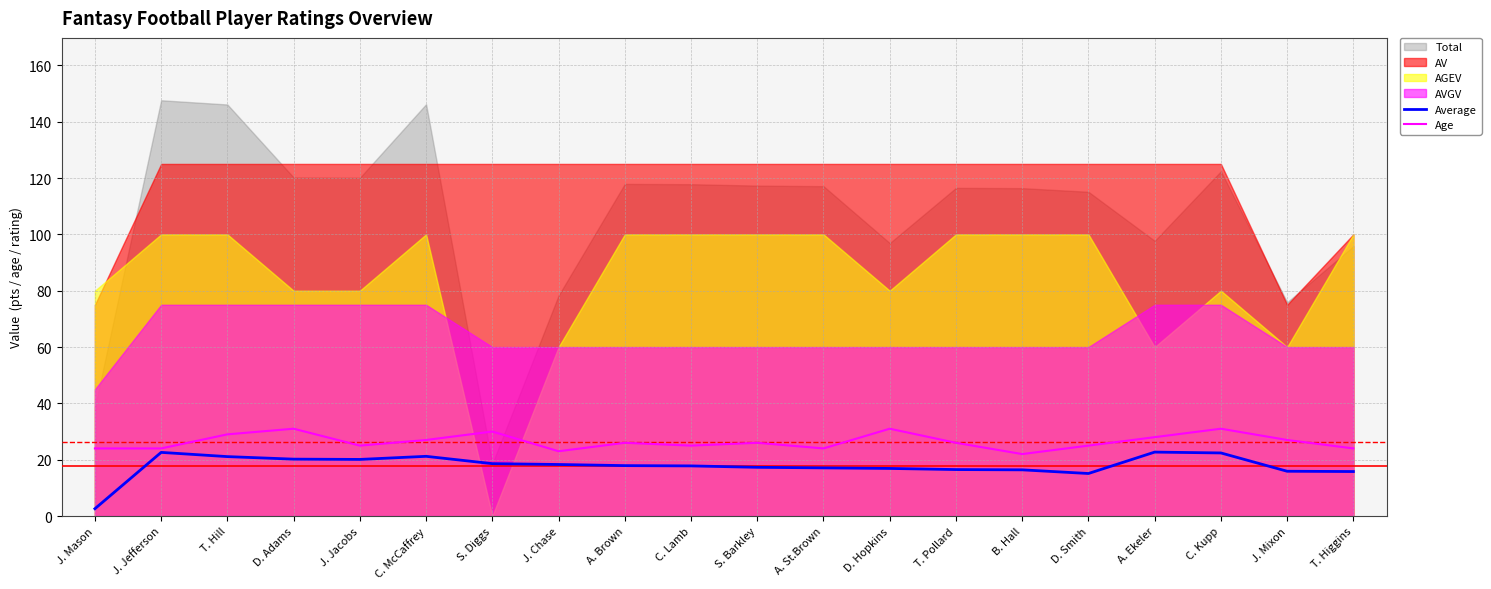

The Age series shows 31.0 at C. Kupp. True or false?

True